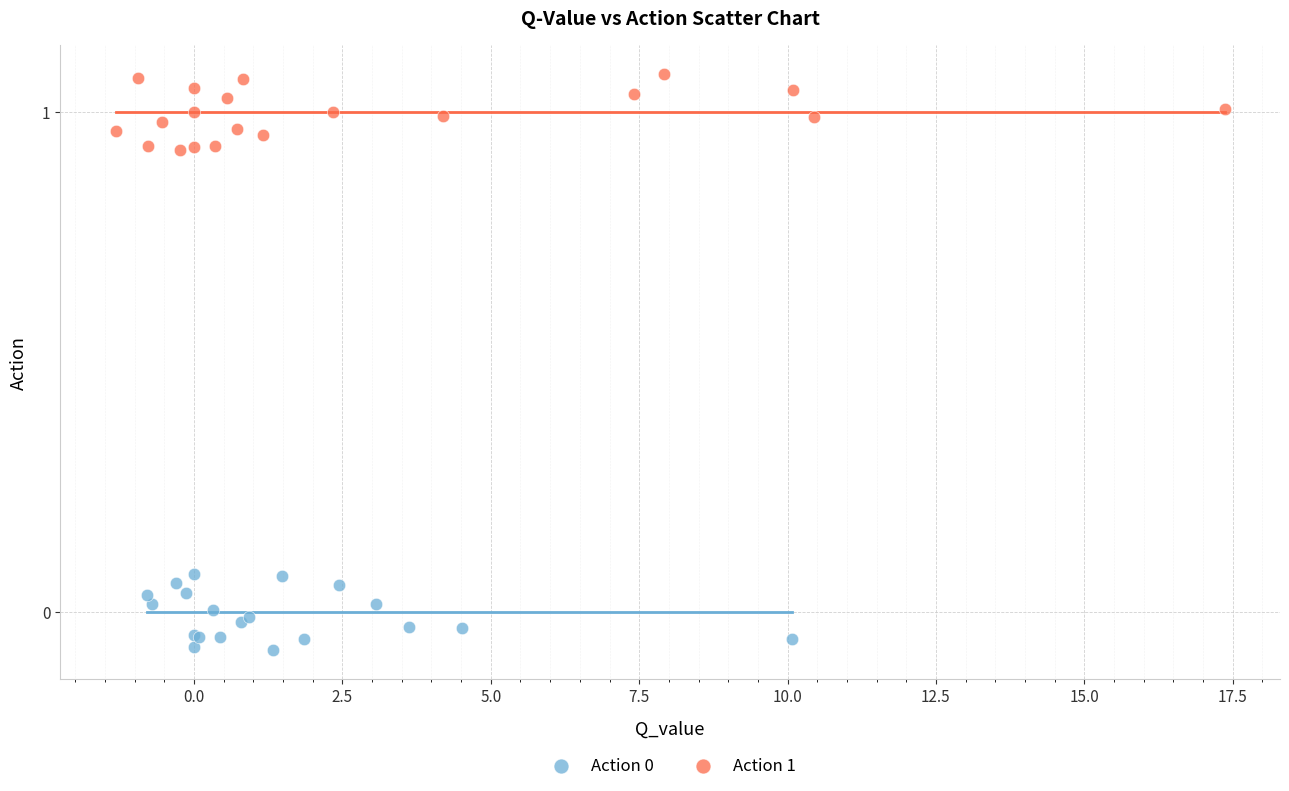

Which series reaches the maximum Y coordinate?

Action 1